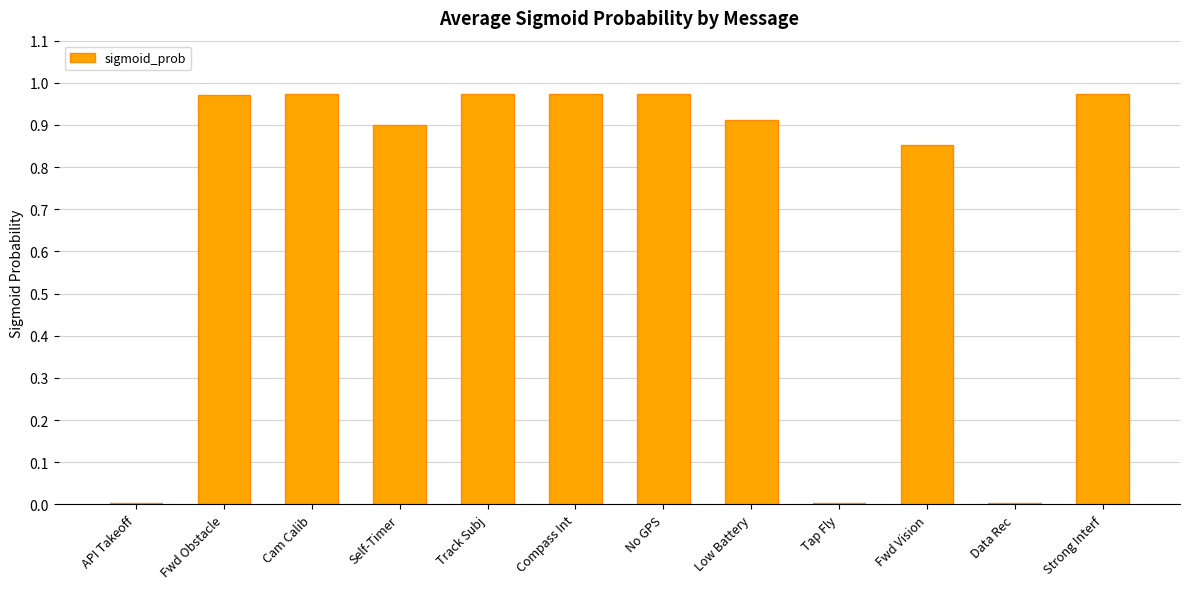

What is the change in value from Self-Timer to Compass Int?

+0.1